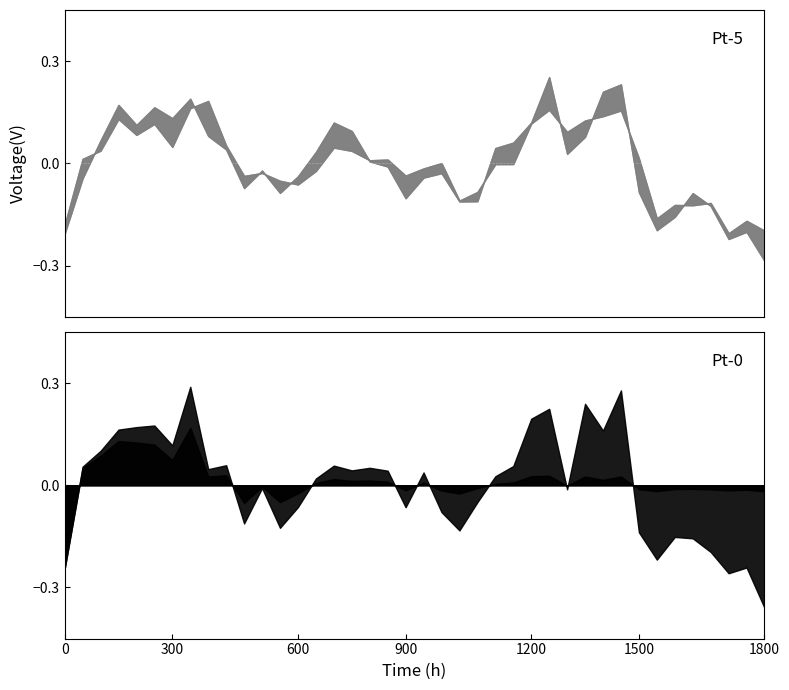

How many categories are shown in the chart?

40